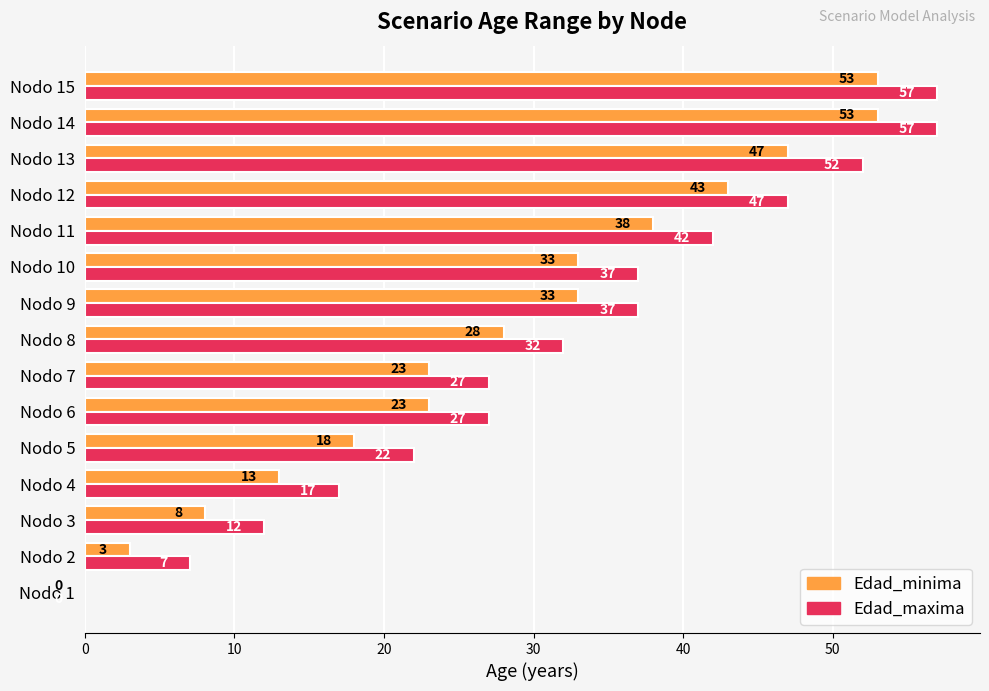

What is the sum of the Edad_minima values at Nodo 5 and Nodo 9?

51